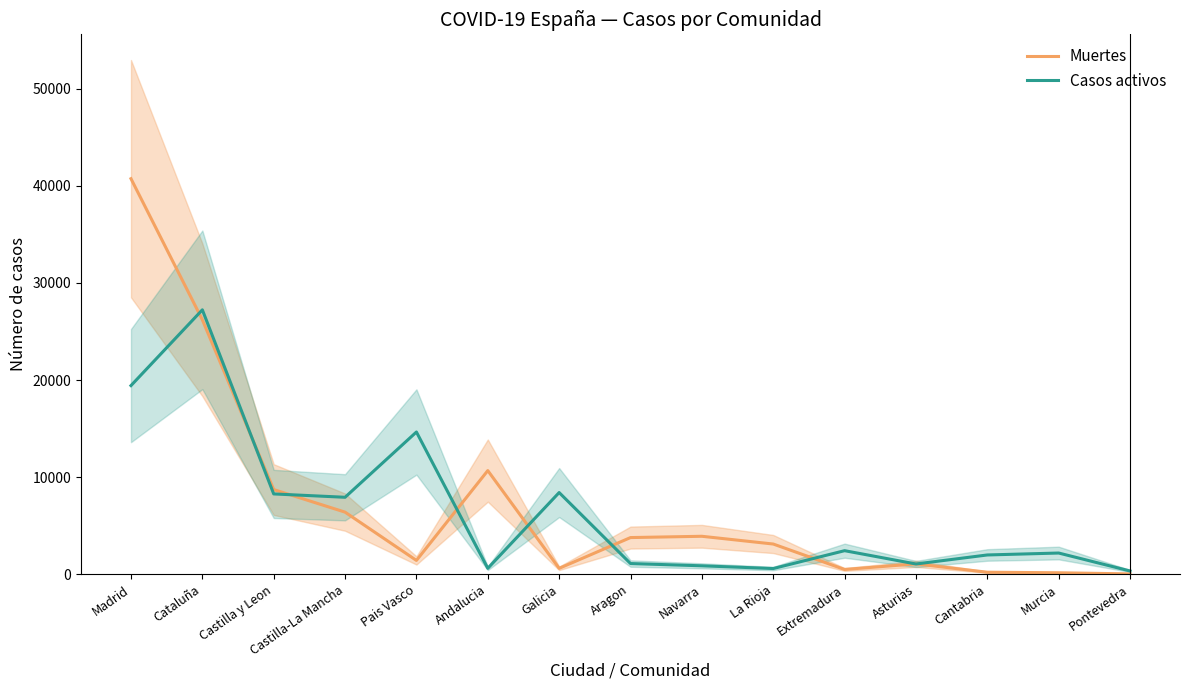

True or false: Casos activos and Muertes cross at least once.

True